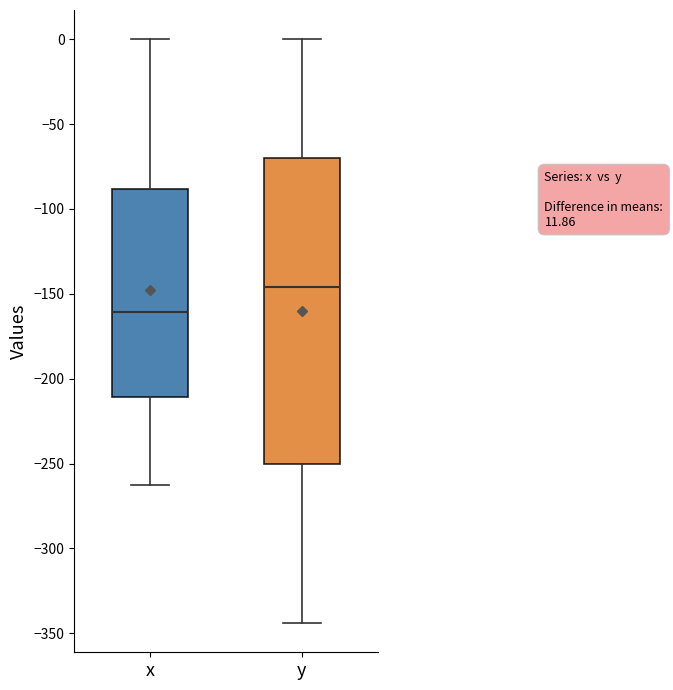

Where is the upper edge of the box for y on the y-axis? The values are not printed on the chart, so give them approximately, as read against the axis.

-70